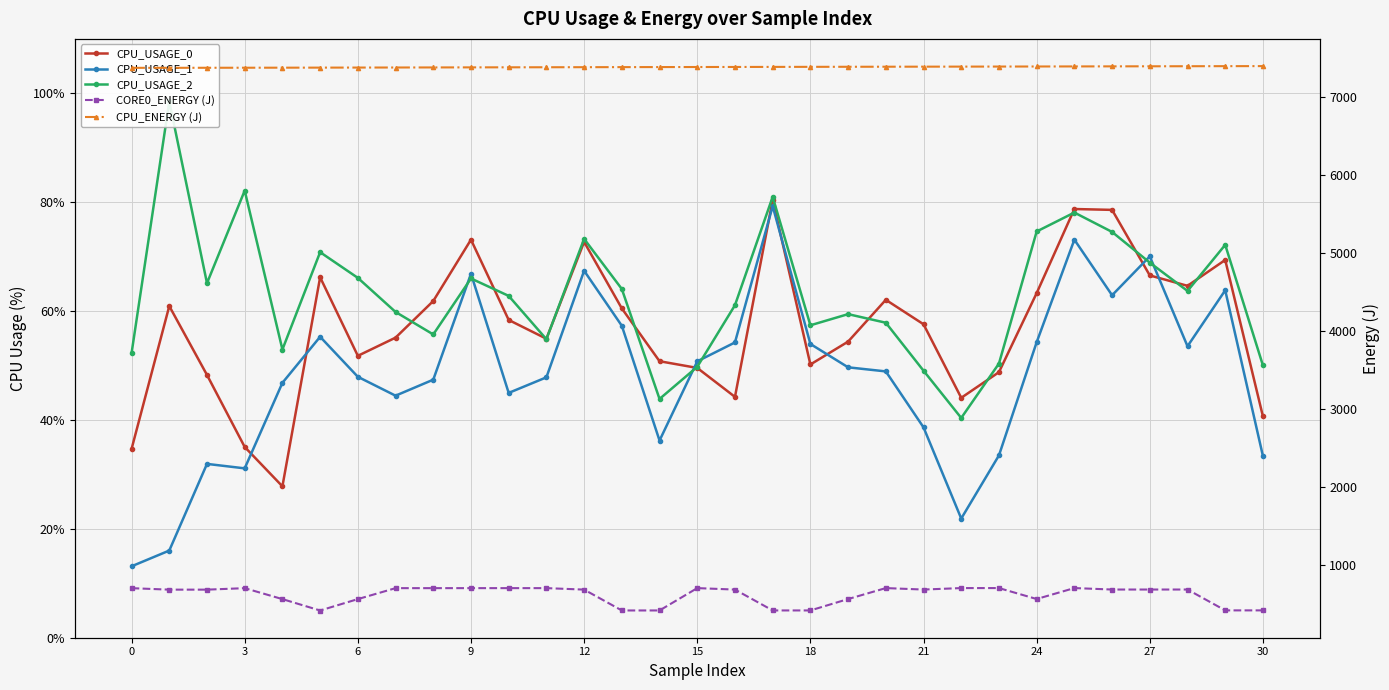

At which label does CPU_ENERGY (J) first exceed 7377?

14